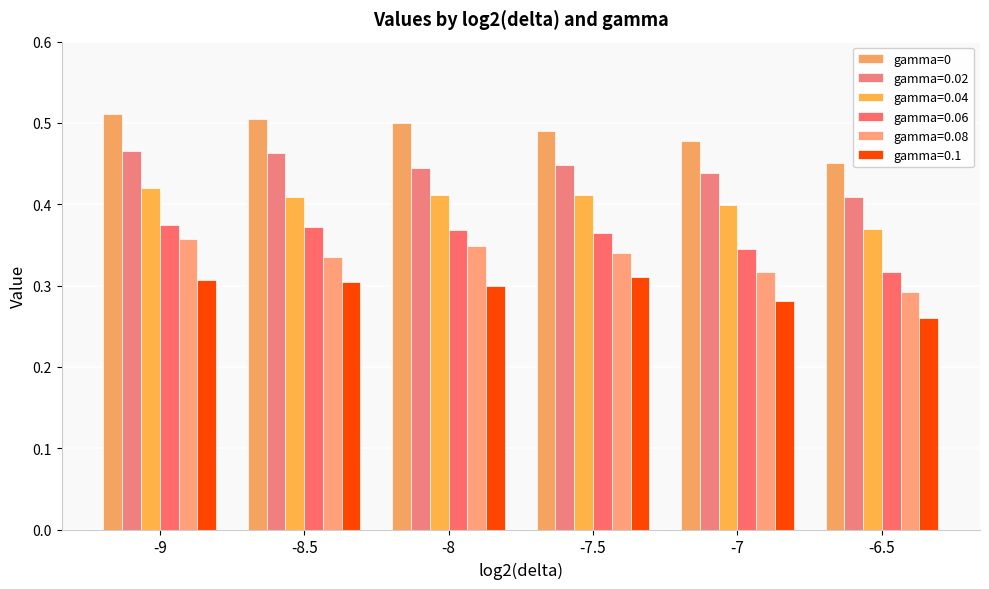

Does the chart contain stacked bars?

No